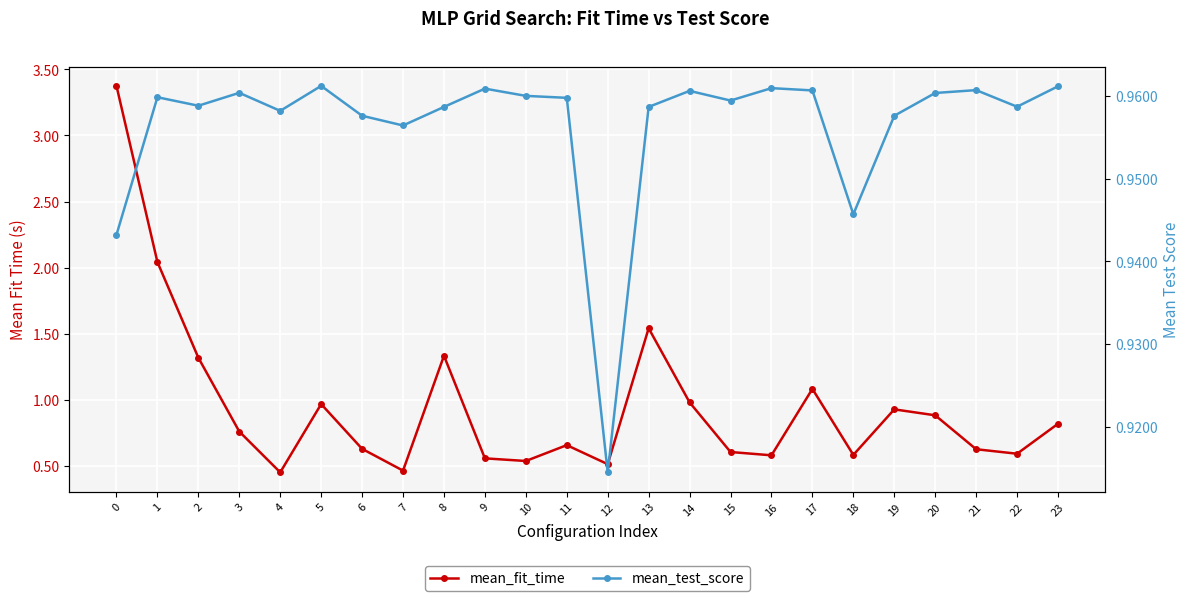

What is the difference between the second highest and minimum values in the mean_fit_time series?

1.6